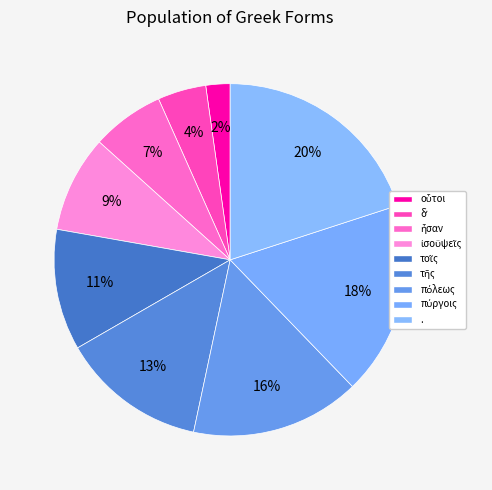

Does οὗτοι represent more than half of the total?

No